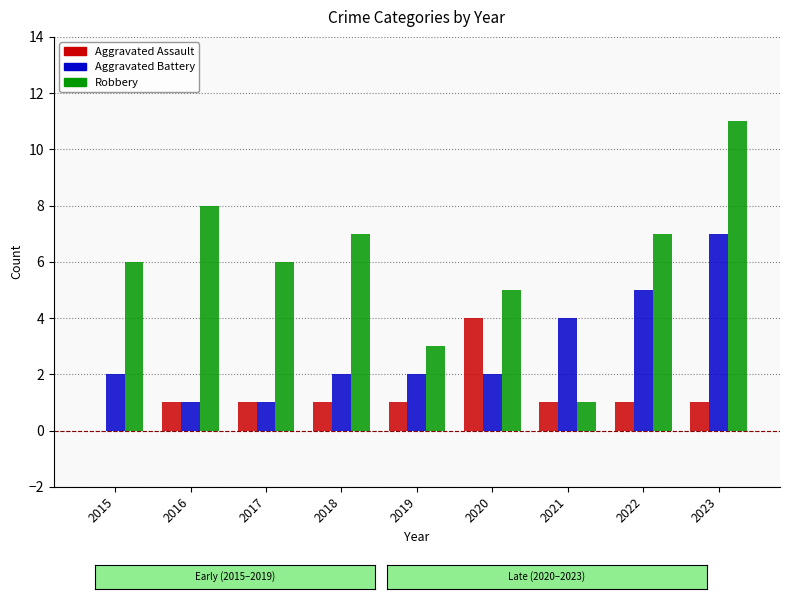

What value does the Robbery series have at 2023, to the nearest 10?

10